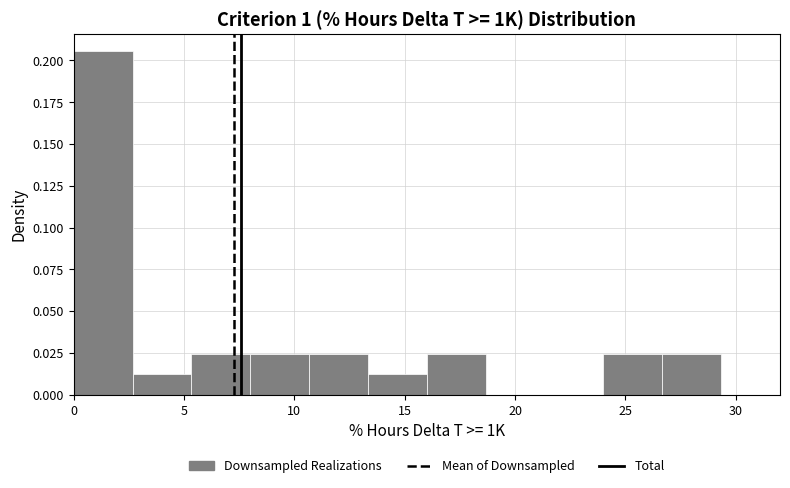

Reading left to right, transcribe this chart: for each bar, give the range it covers on the x-axis and its height. Neither the bar edges nor the heights are printed on the chart, so give them approximately, as read against the axes.

0.0 to 2.5: 0.205
2.5 to 5.5: 0.010
5.5 to 8.0: 0.025
8.0 to 10.5: 0.025
10.5 to 13.5: 0.025
13.5 to 16.0: 0.010
16.0 to 18.5: 0.025
18.5 to 21.5: 0
21.5 to 24.0: 0
24.0 to 26.5: 0.025
26.5 to 29.5: 0.025
29.5 to 32.0: 0